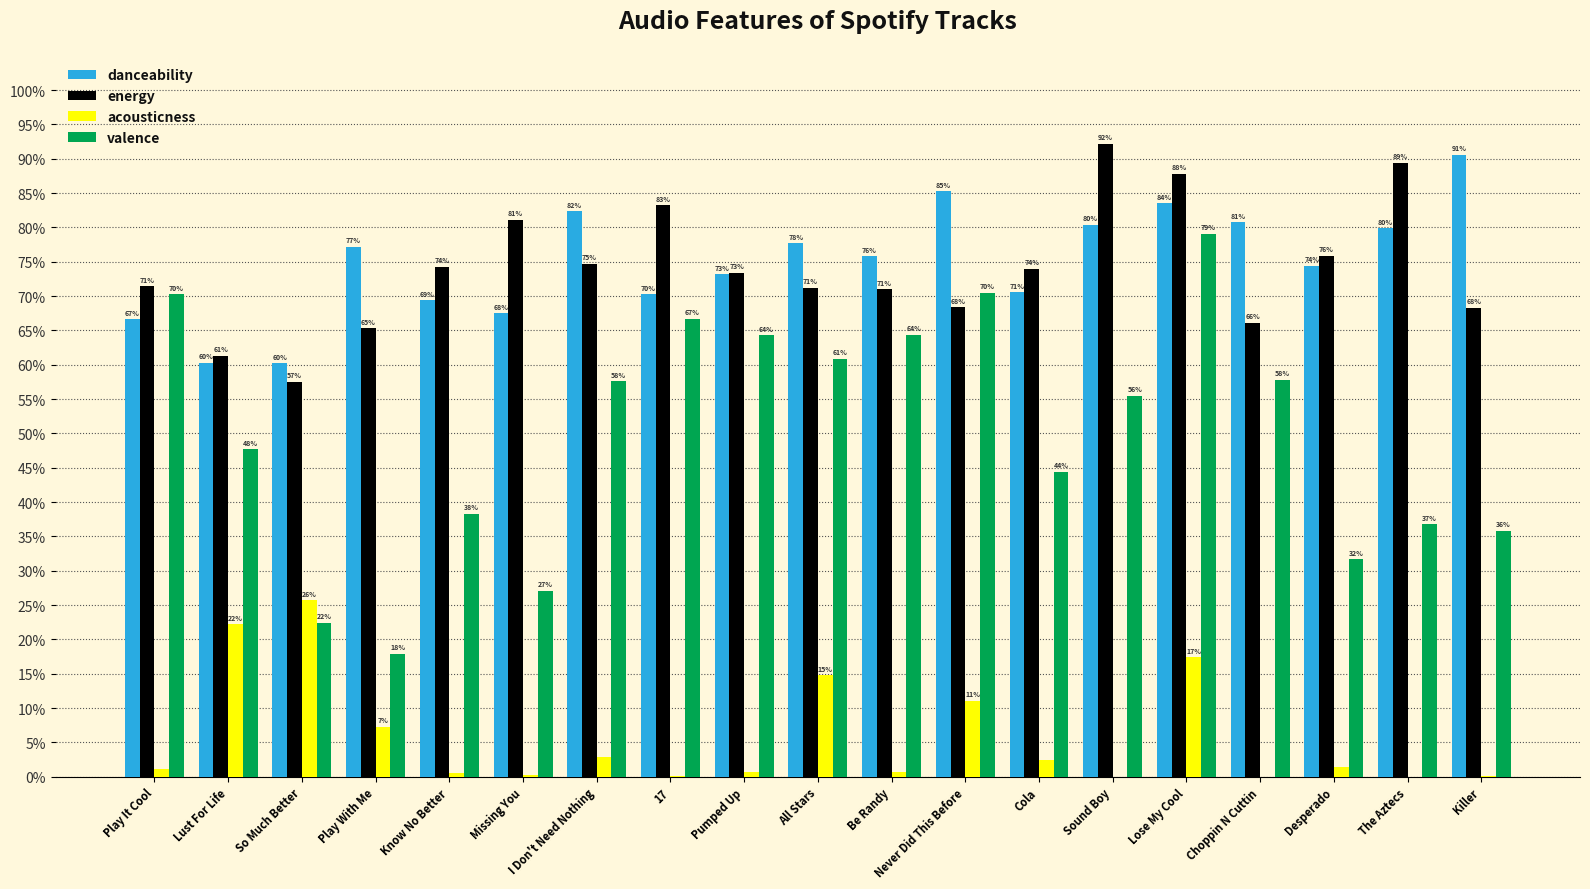

What is the difference between the highest and lowest values at Sound Boy?

0.9